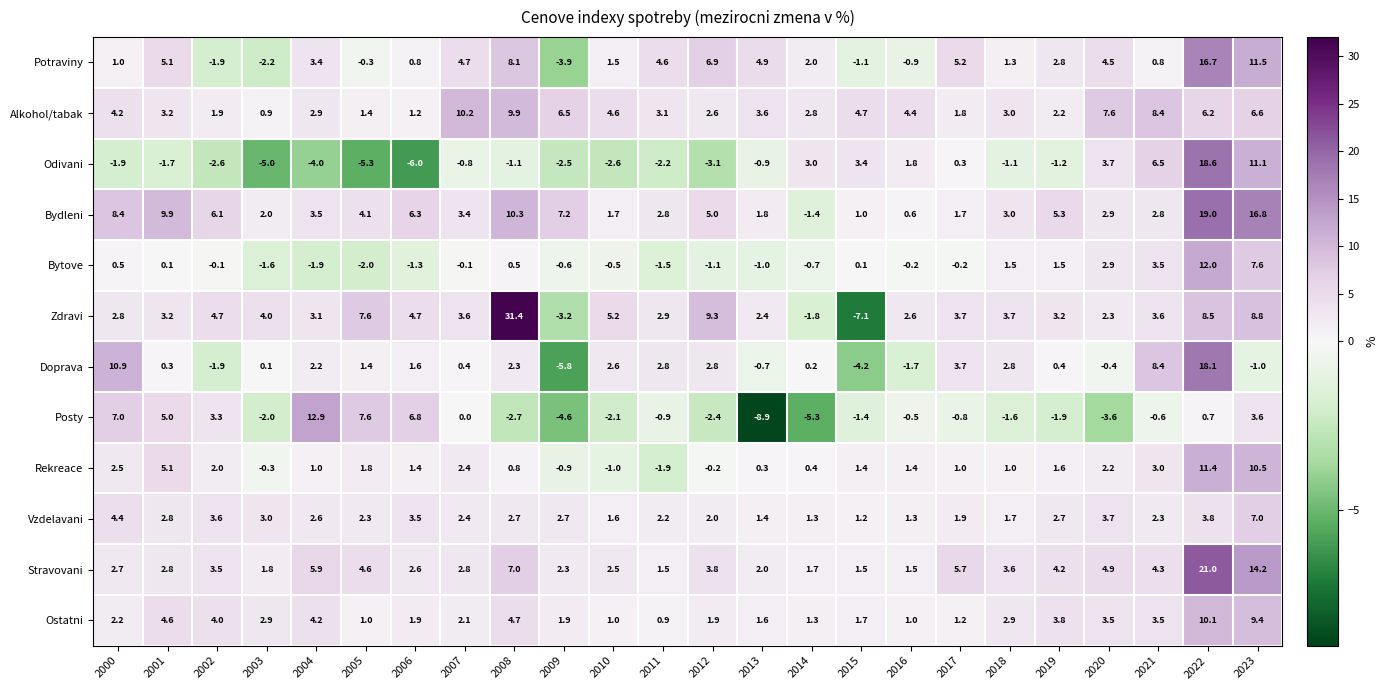

At which category does the chart reach its peak across all series?

2008